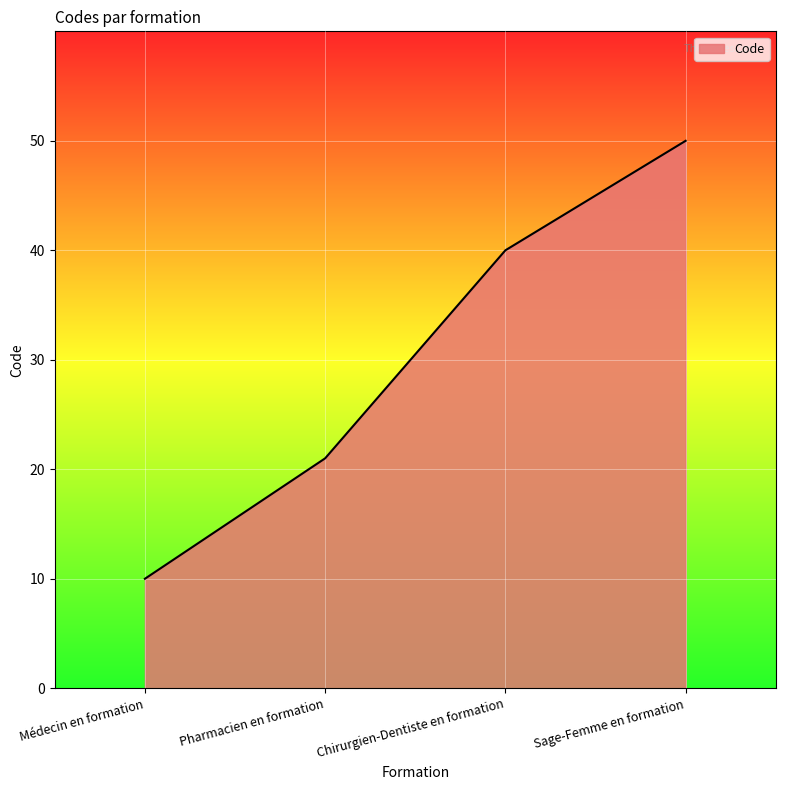

Does the chart display data point markers on the line(s)?

No